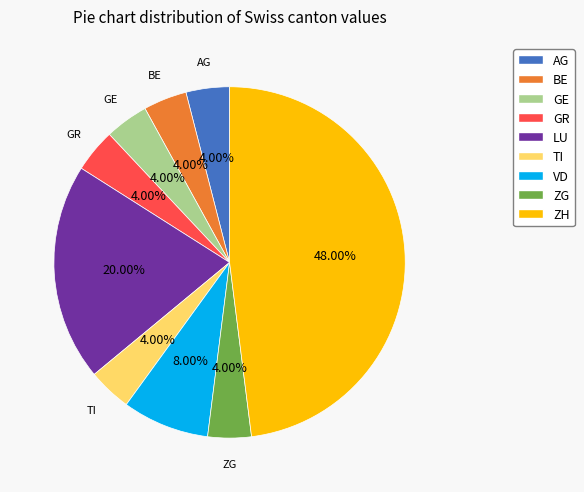

How many slices are in this pie chart?

9